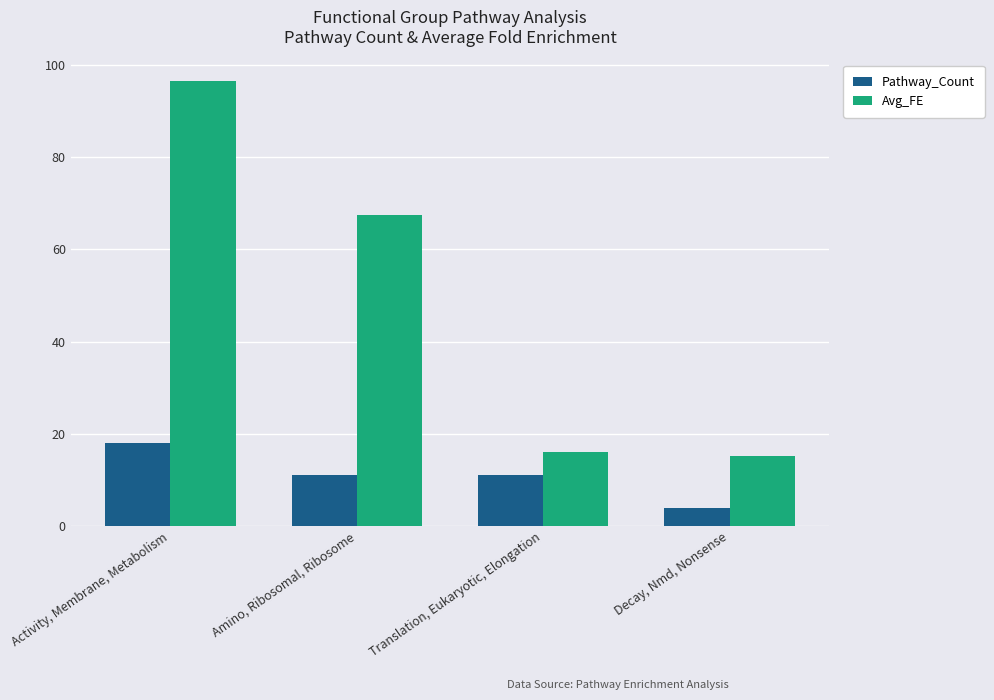

Reading left to right, extract all data points from this chart.

Pathway_Count: 18.0	11.0	11.0	4.0
Avg_FE: 96.4	67.4	16.1	15.2